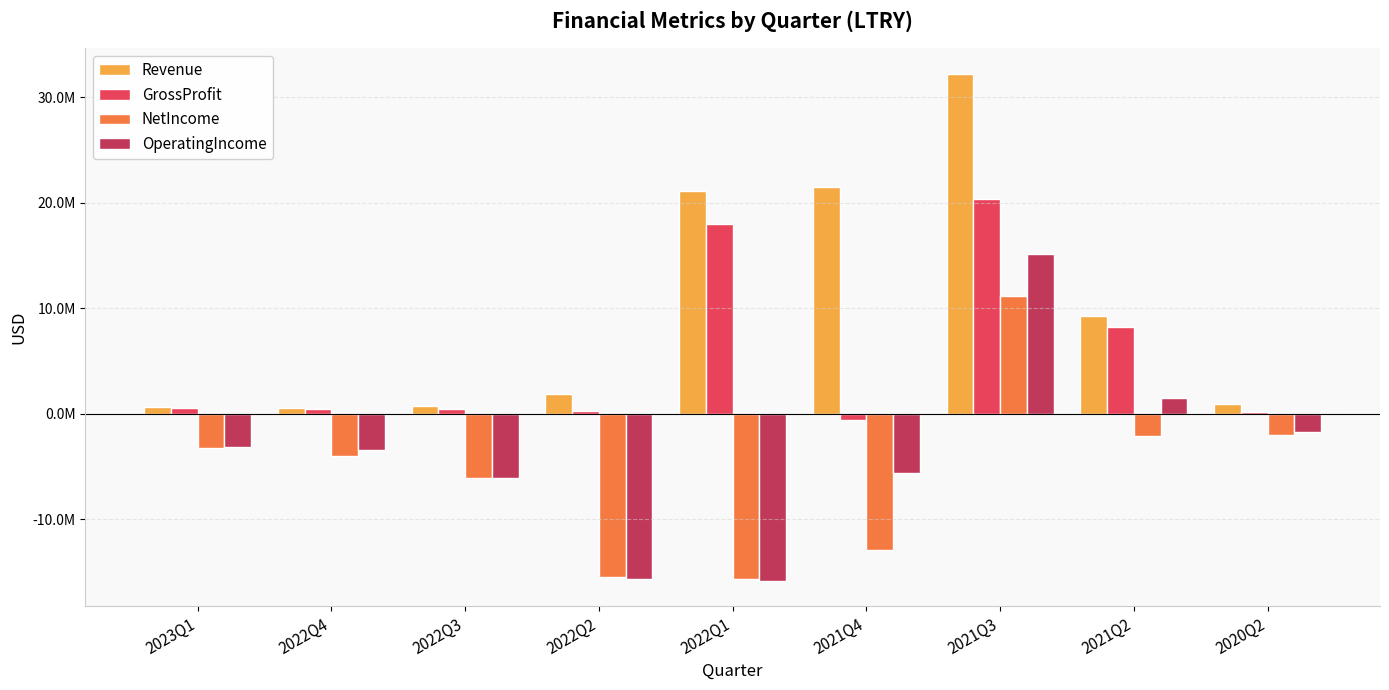

Are the bars grouped side by side (vs. stacked)?

Yes